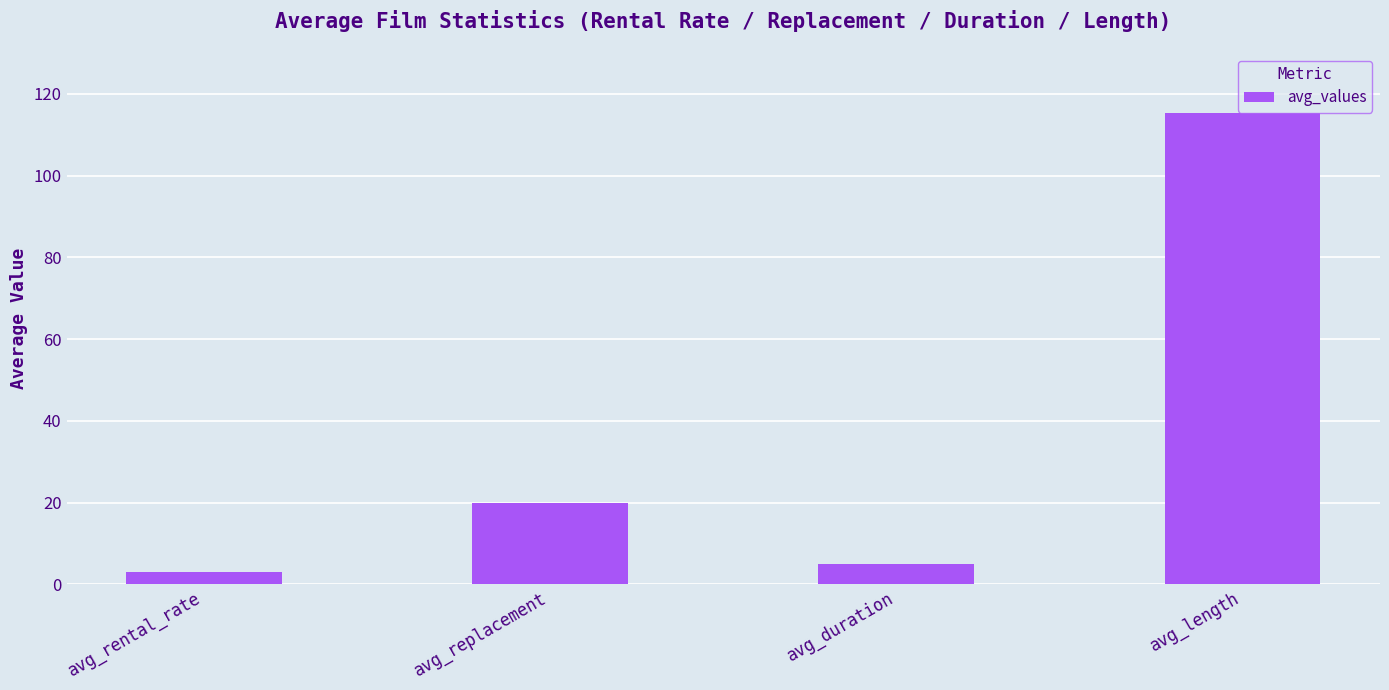

What is the greatest value displayed?

115.3